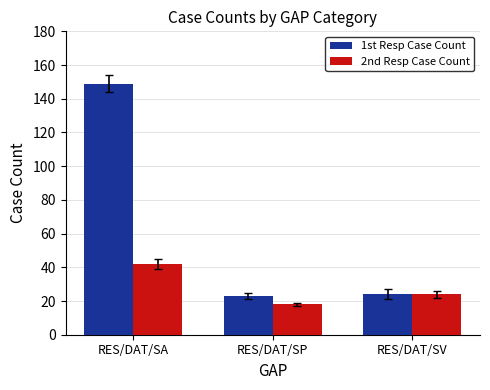

True or false: 2nd Resp Case Count has a value of 42 at RES/DAT/SA.

True